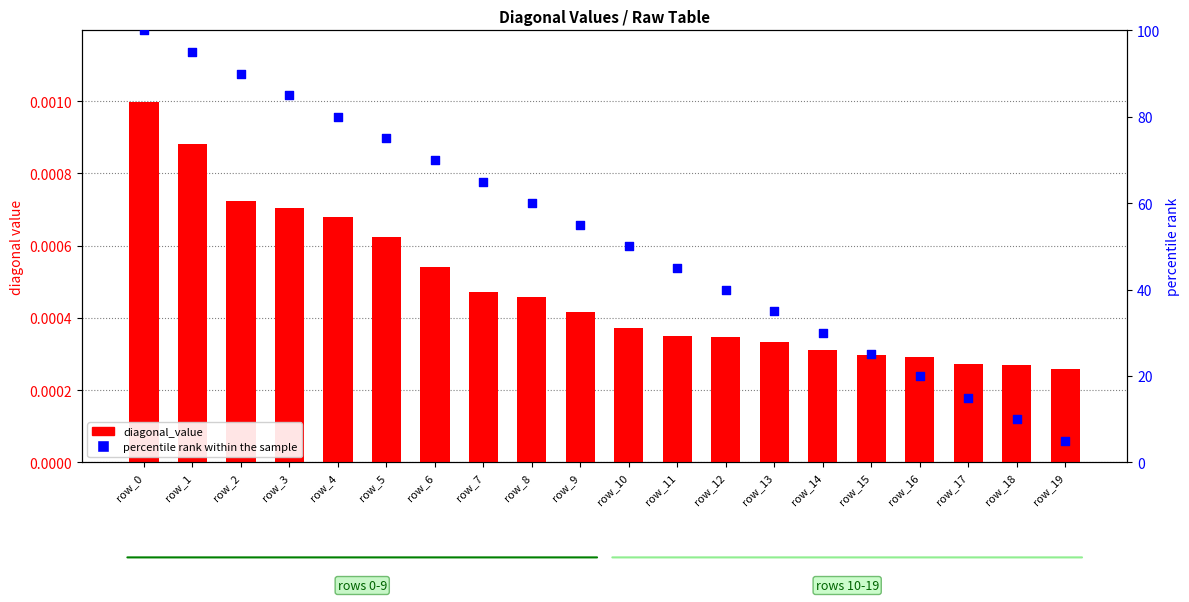

What are all the series names shown in the legend?

diagonal_value, percentile rank within the sample